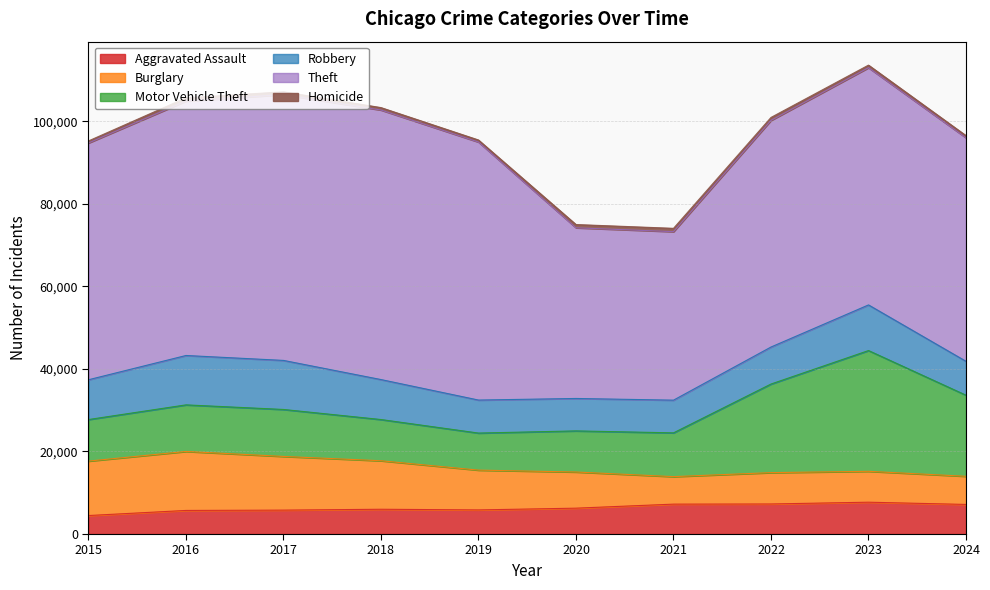

What is the difference between the maximum and minimum values in the Homicide series?

308